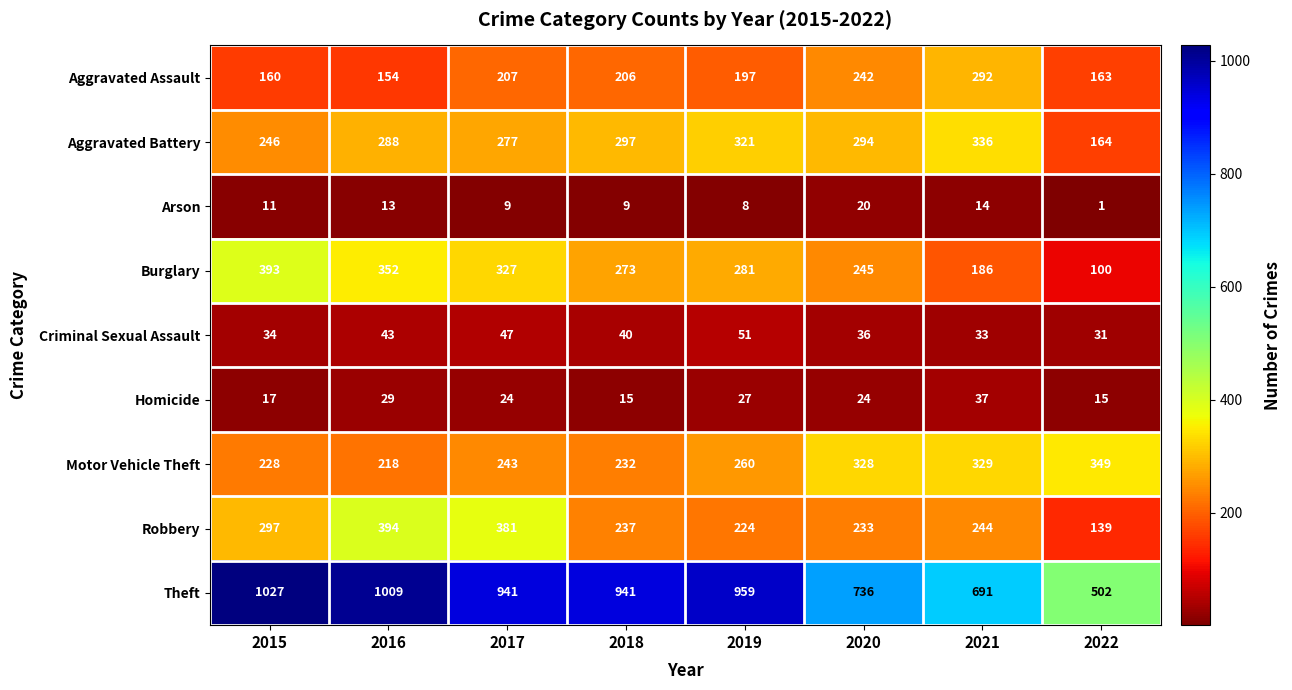

At which category is the sum across all series the highest?

2016